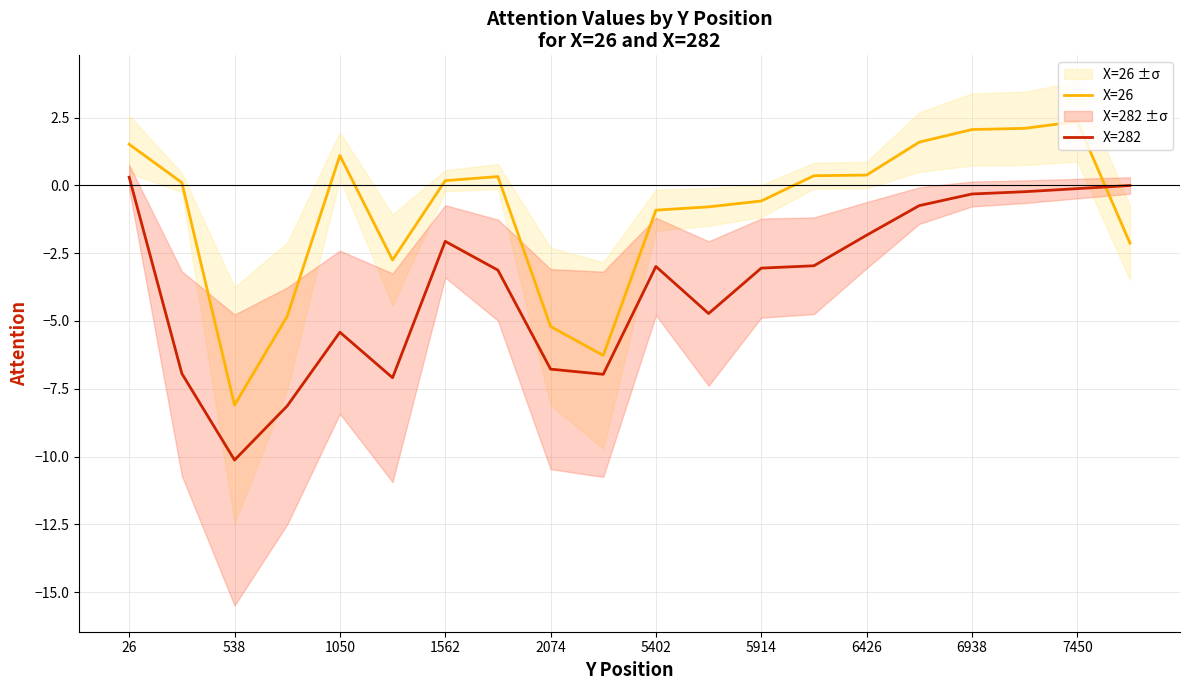

Which category has the lowest value in the X=282 series?

538